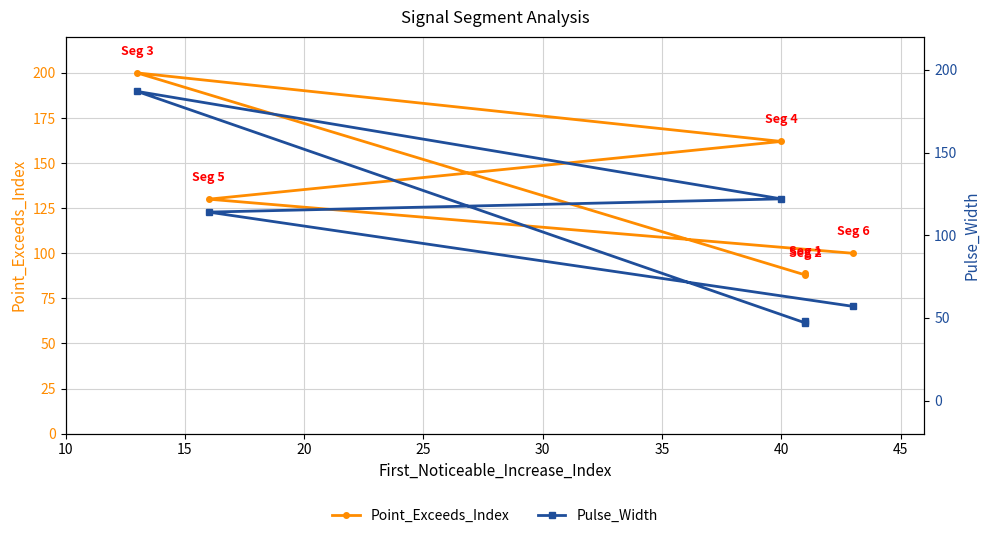

True or false: Pulse_Width has a value of 19 at 10.

False